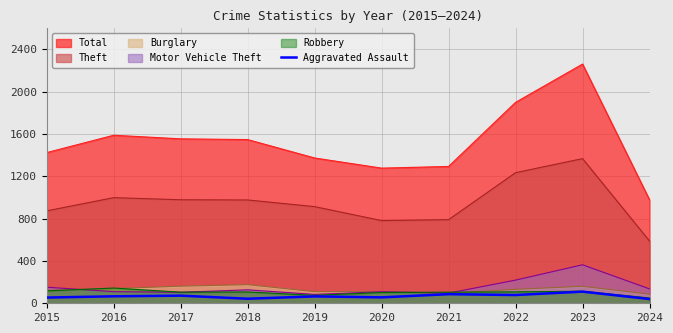

How many categories are shown in the chart?

10